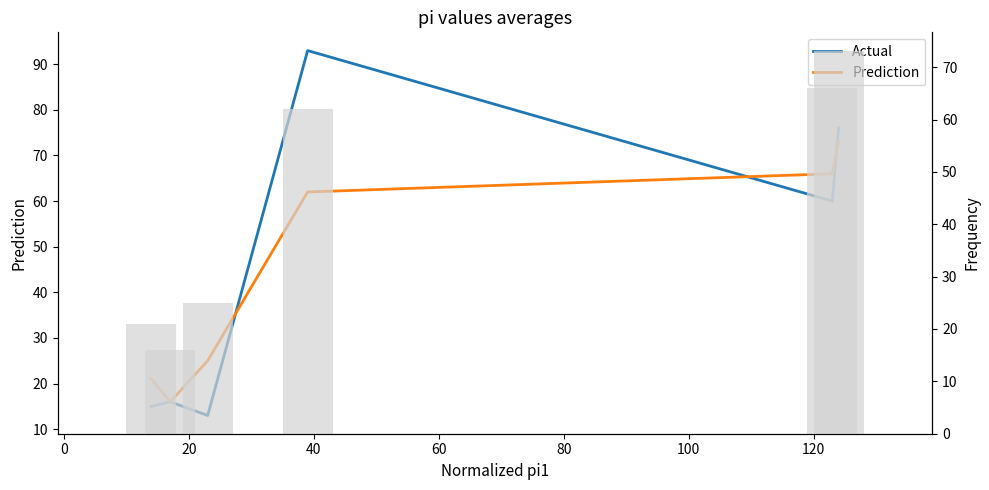

What are all the series names shown in the legend?

Actual, Prediction